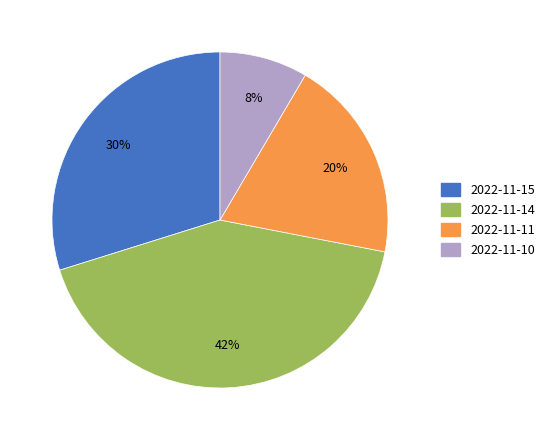

Between 2022-11-15 and 2022-11-10, which is larger?

2022-11-15